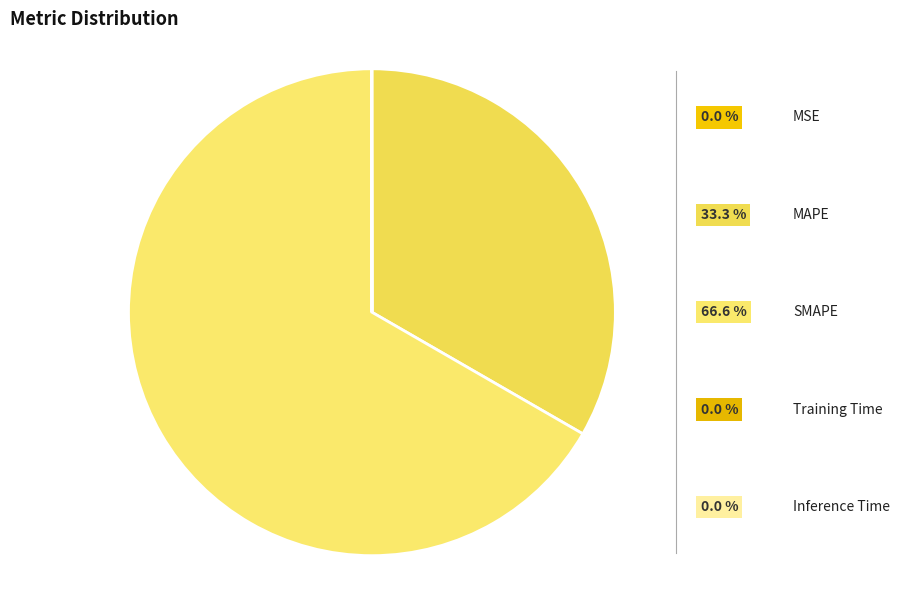

True or false: MSE accounts for 0% of the total.

True